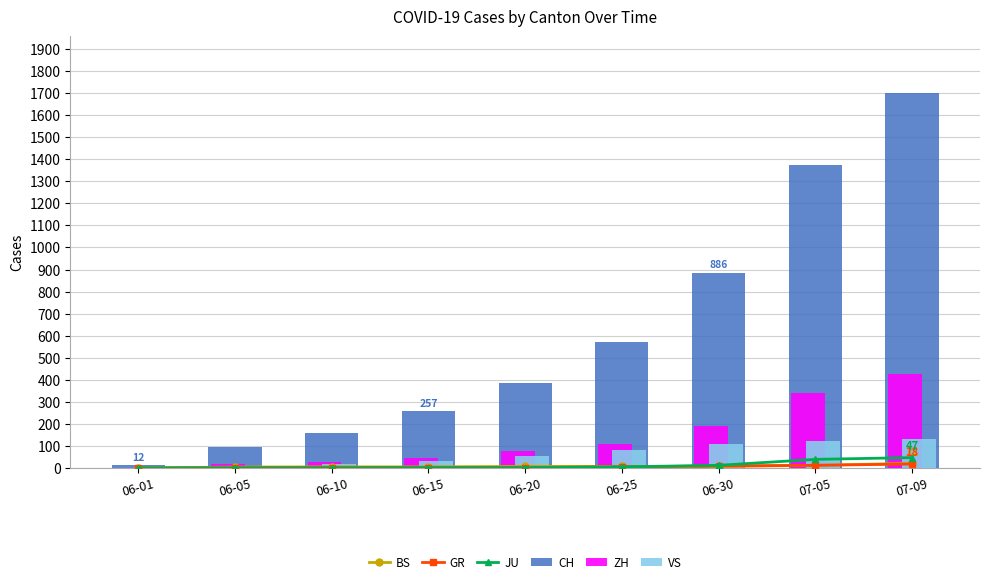

What is the greatest value displayed?

1702